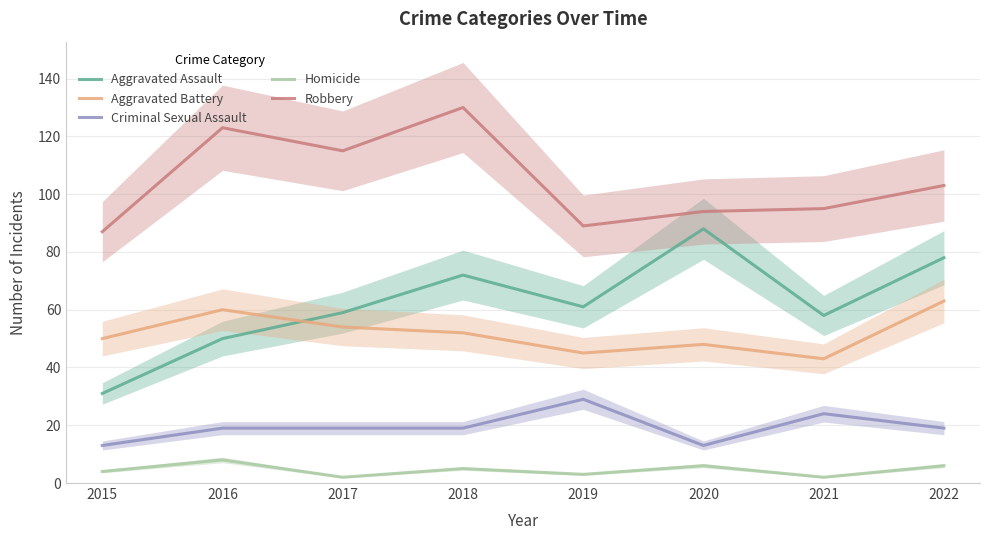

The value of Aggravated Assault at 2022 is 78. True or false?

True